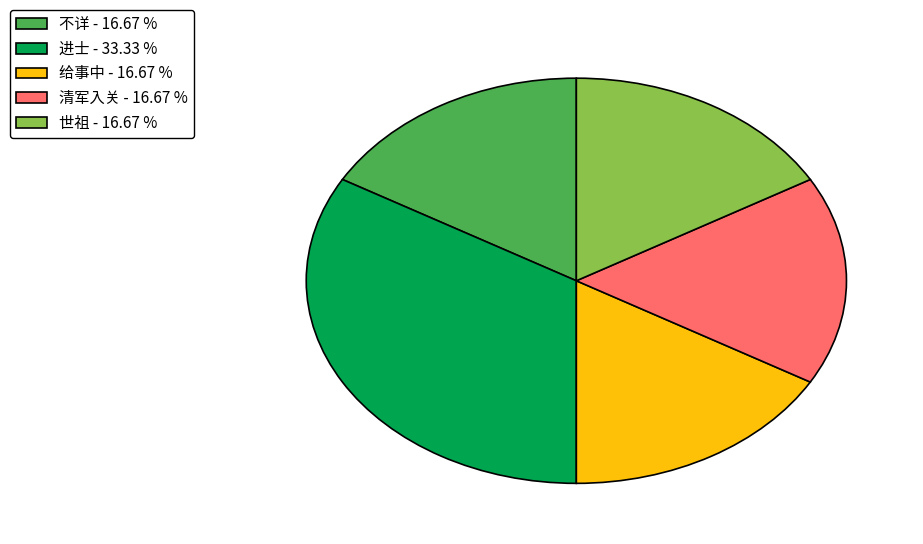

Is the sum of 不详 - 16.67 % and 给事中 - 16.67 % greater than half?

No